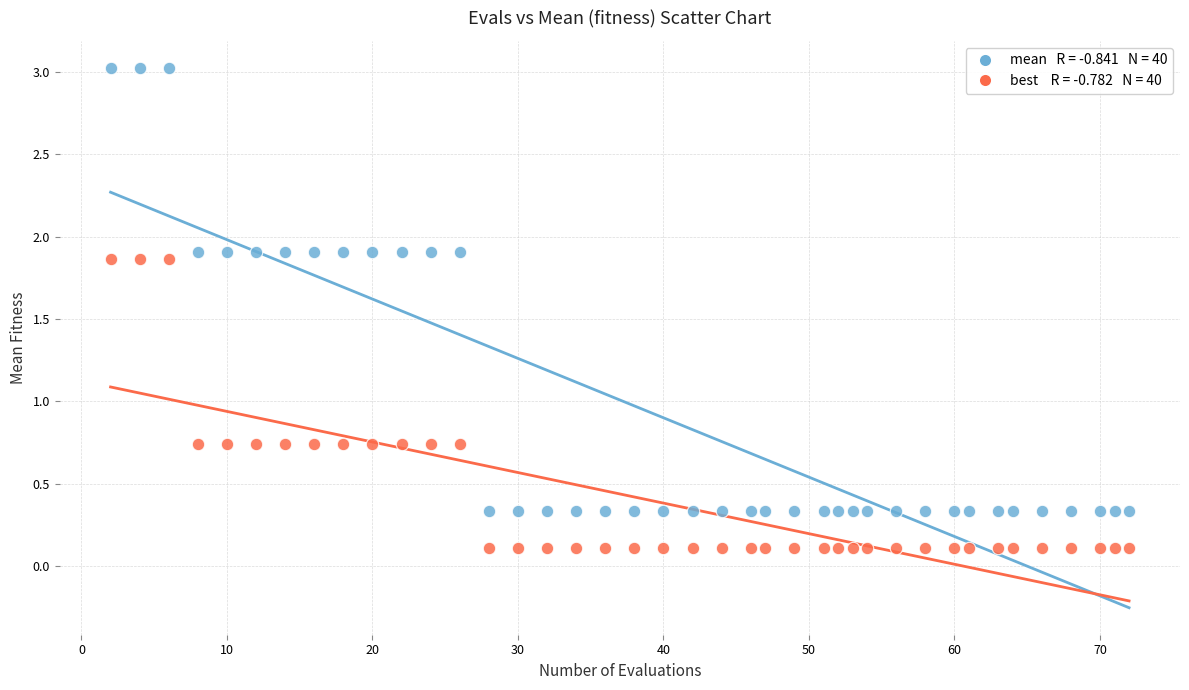

Across all data points, what is the range of X values (max minus min)?

70.0